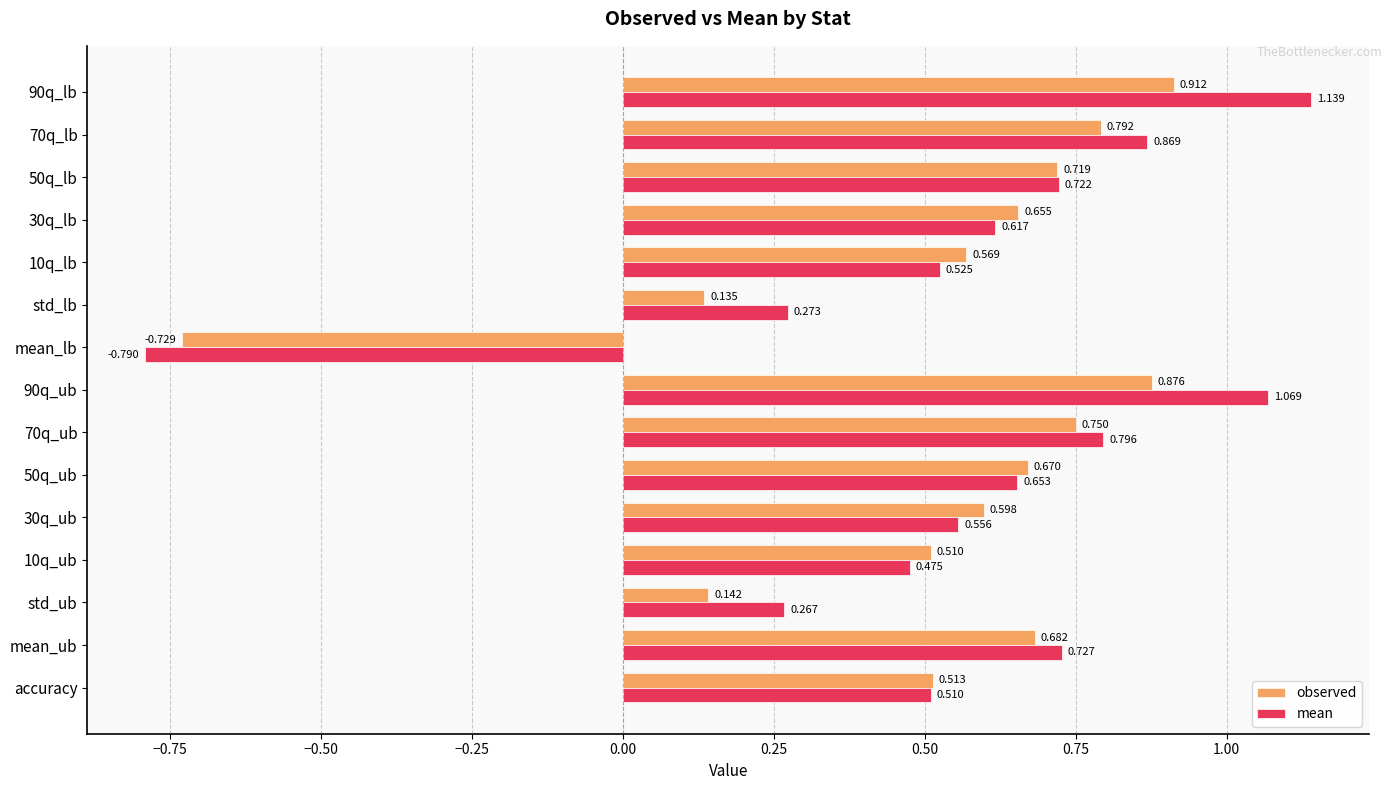

At which category is the sum across all series the highest?

90q_lb